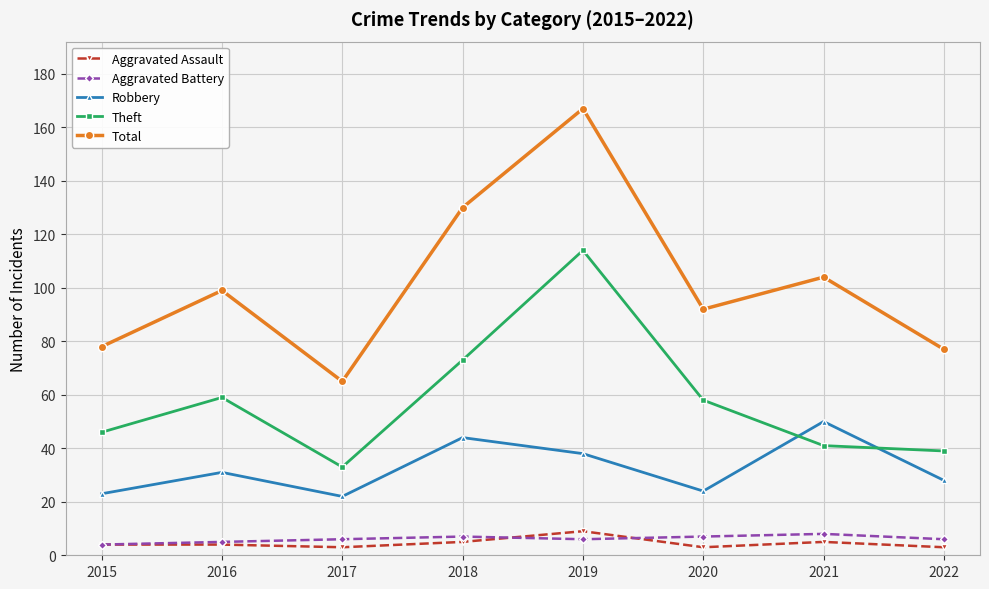

What is the difference between the highest and lowest values at 2019?

161